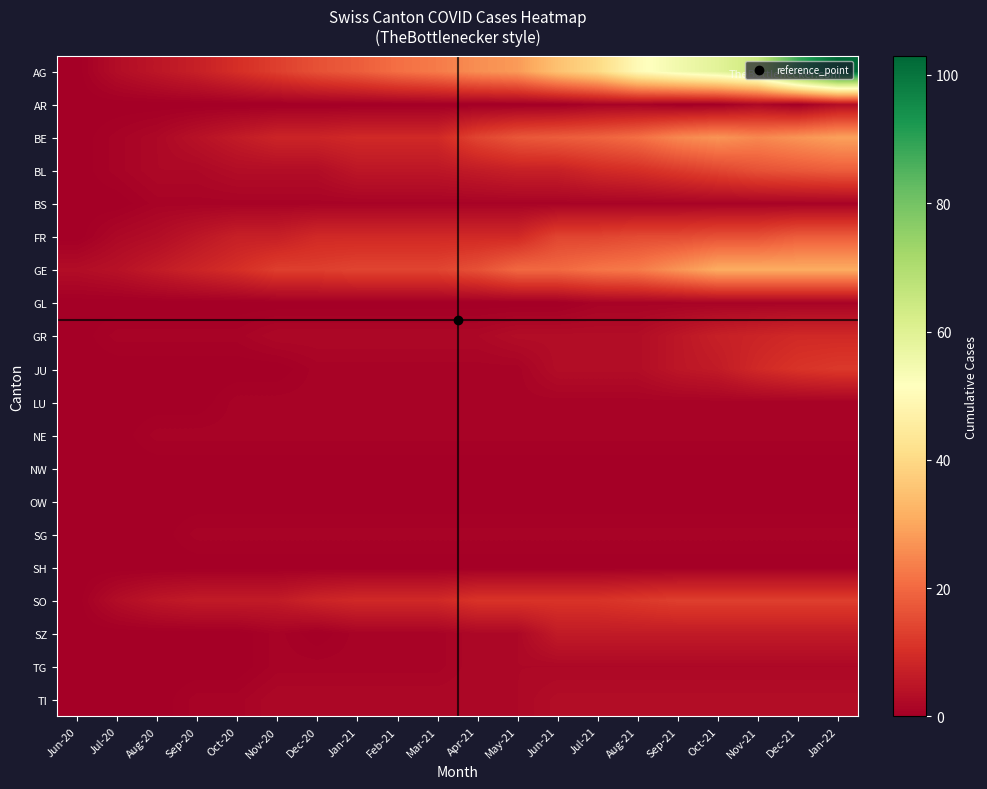

Which has a higher value, Nov-21 or Jun-21?

Nov-21